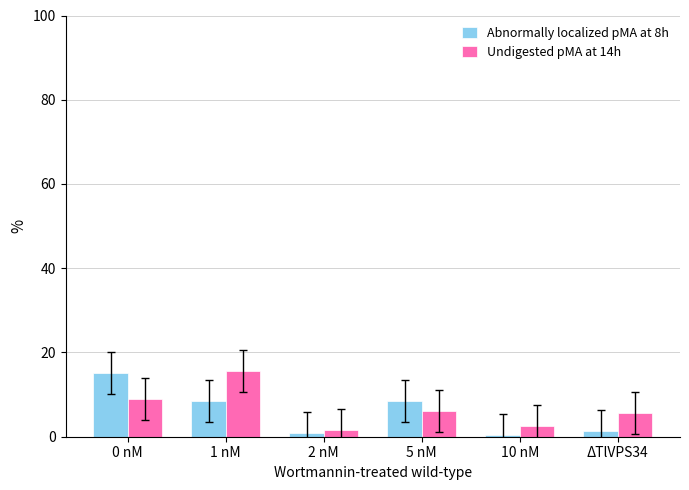

Is the value of Undigested pMA at 14h at 2 nM greater than the value of Abnormally localized pMA at 8h at 5 nM?

No